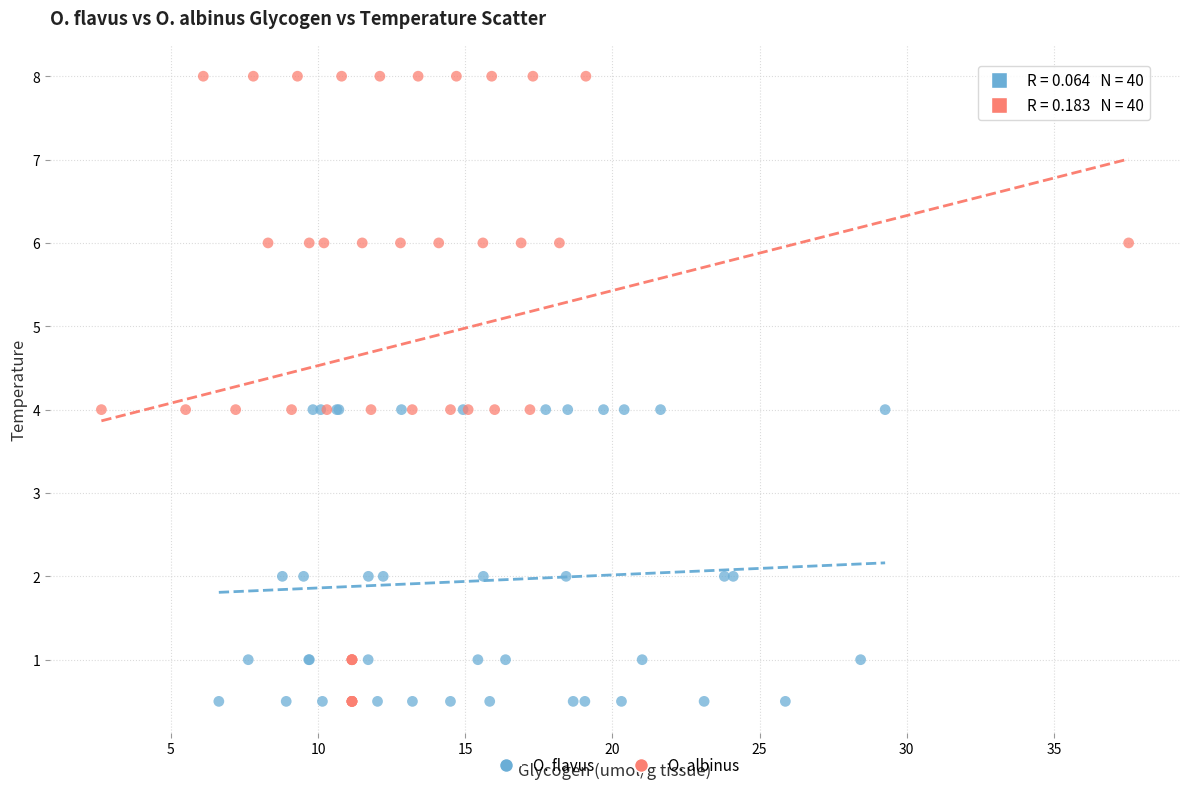

What are all the series names shown in the legend?

O. flavus, O. albinus